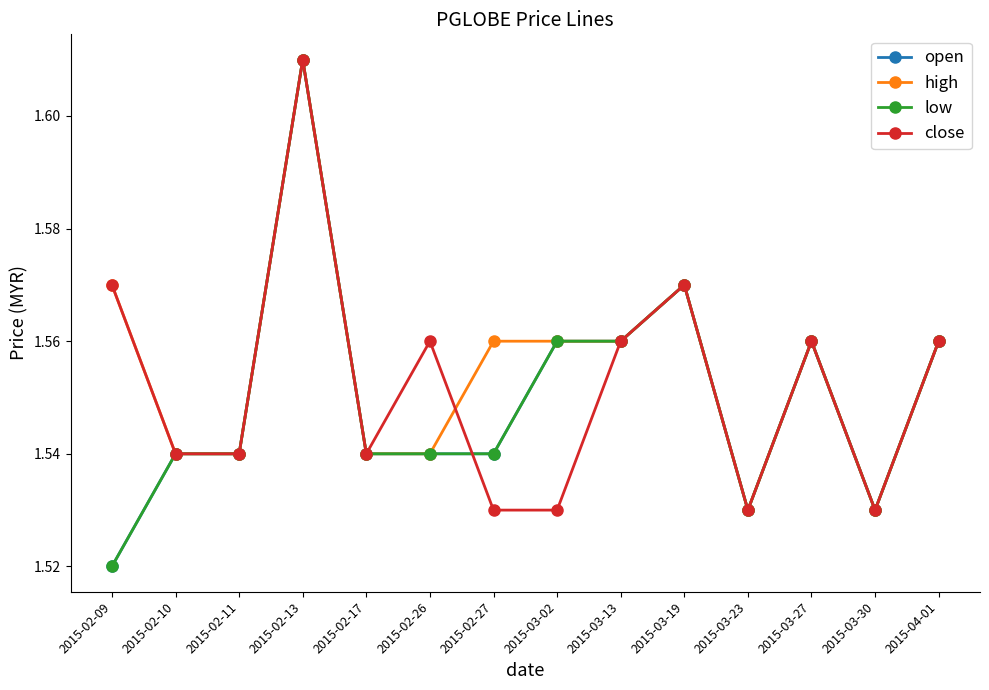

Where is the first local maximum for high?

2015-02-13